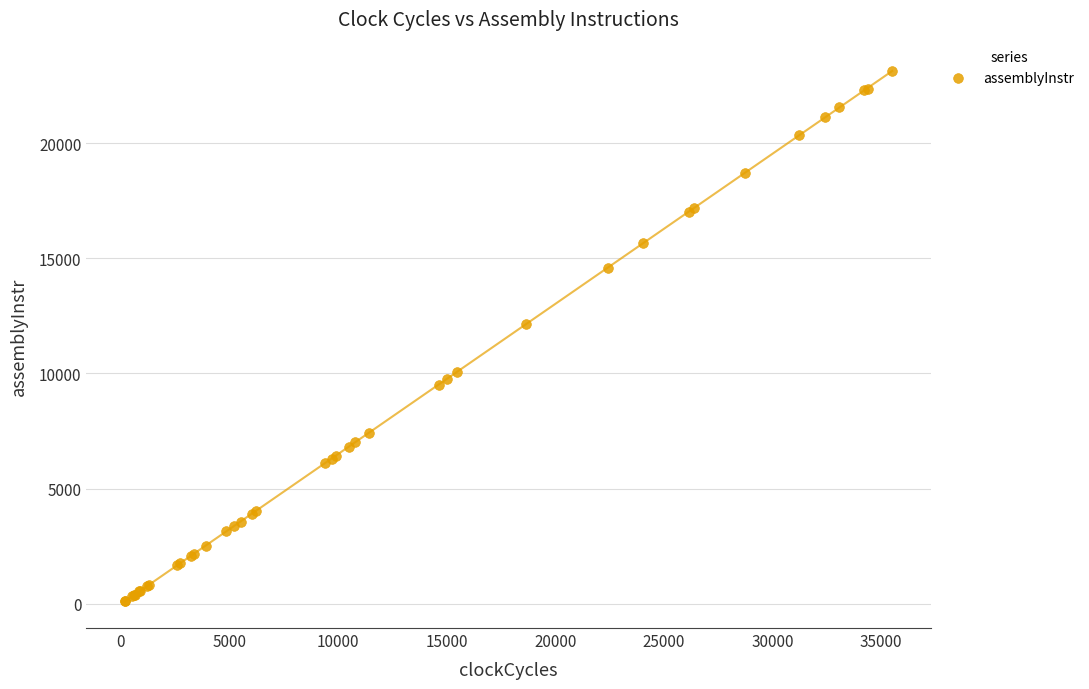

What Y value in the scatter plot is closest to 11612?

12148